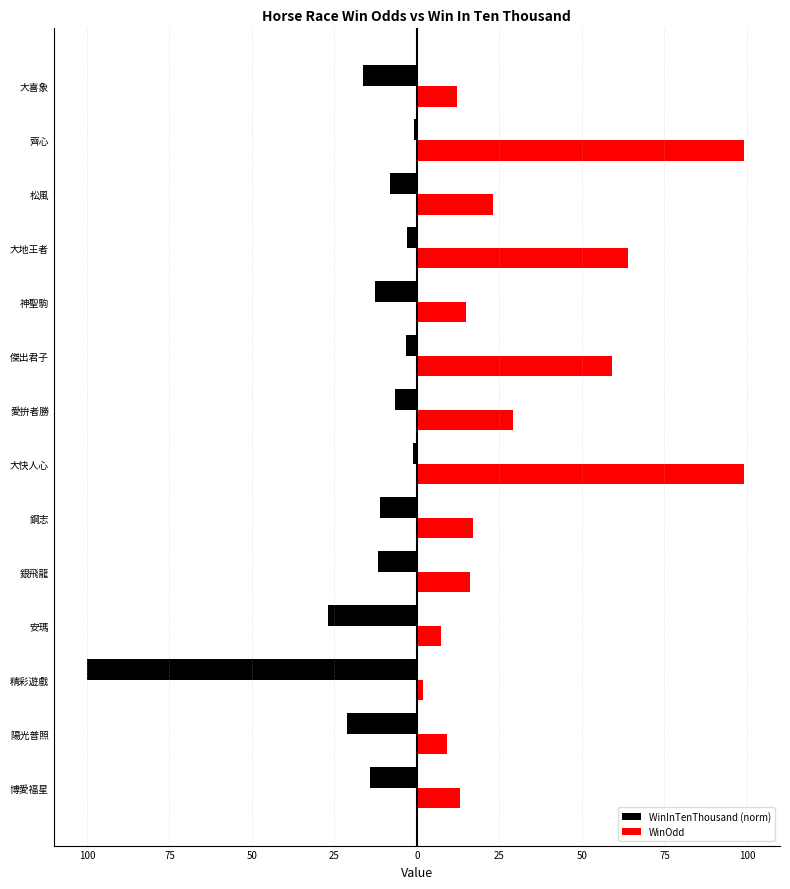

What are all the series names shown in the legend?

WinInTenThousand (norm), WinOdd